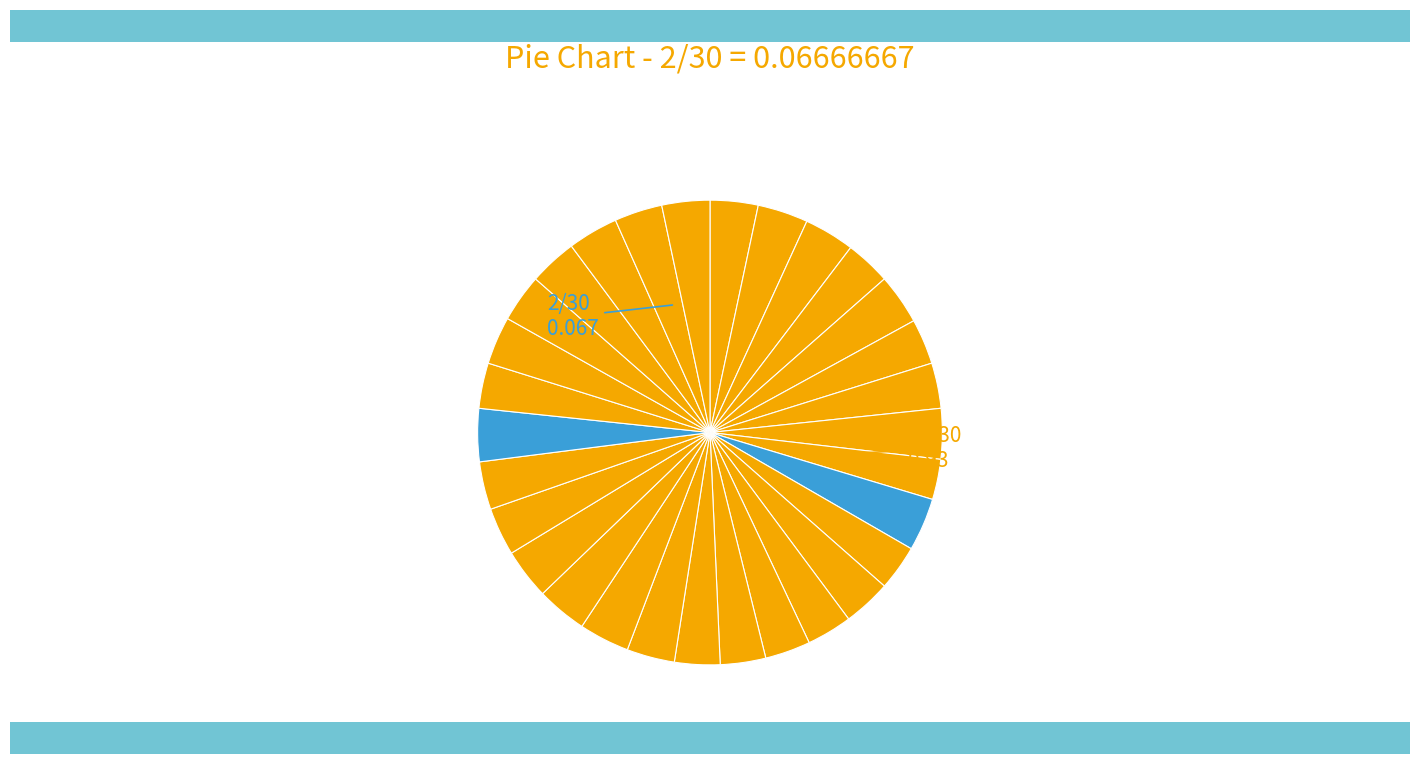

How many segments does this pie chart have?

30